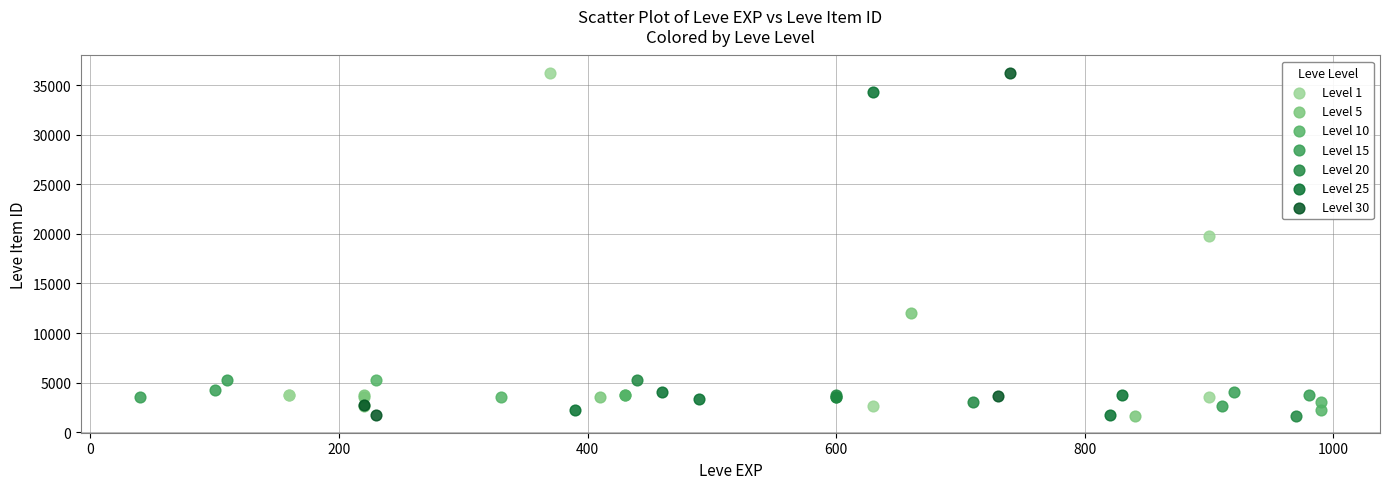

What are all the series names shown in the legend?

Level 1, Level 5, Level 10, Level 15, Level 20, Level 25, Level 30